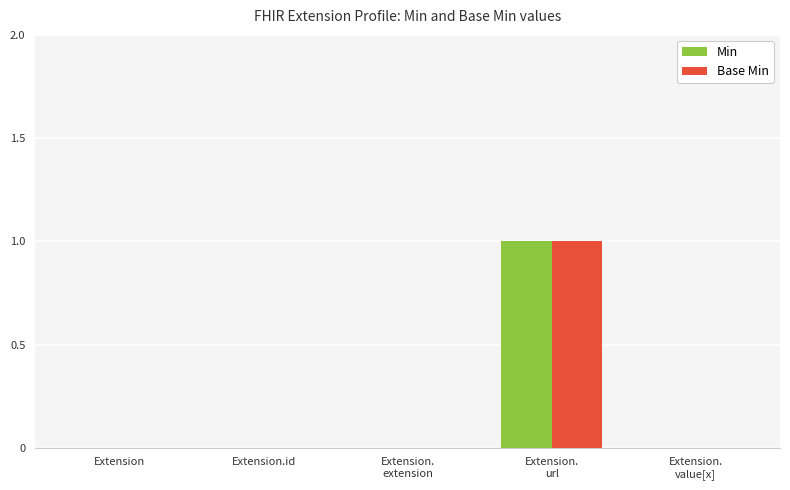

The Min series shows 0 at Extension.
value[x]. True or false?

True